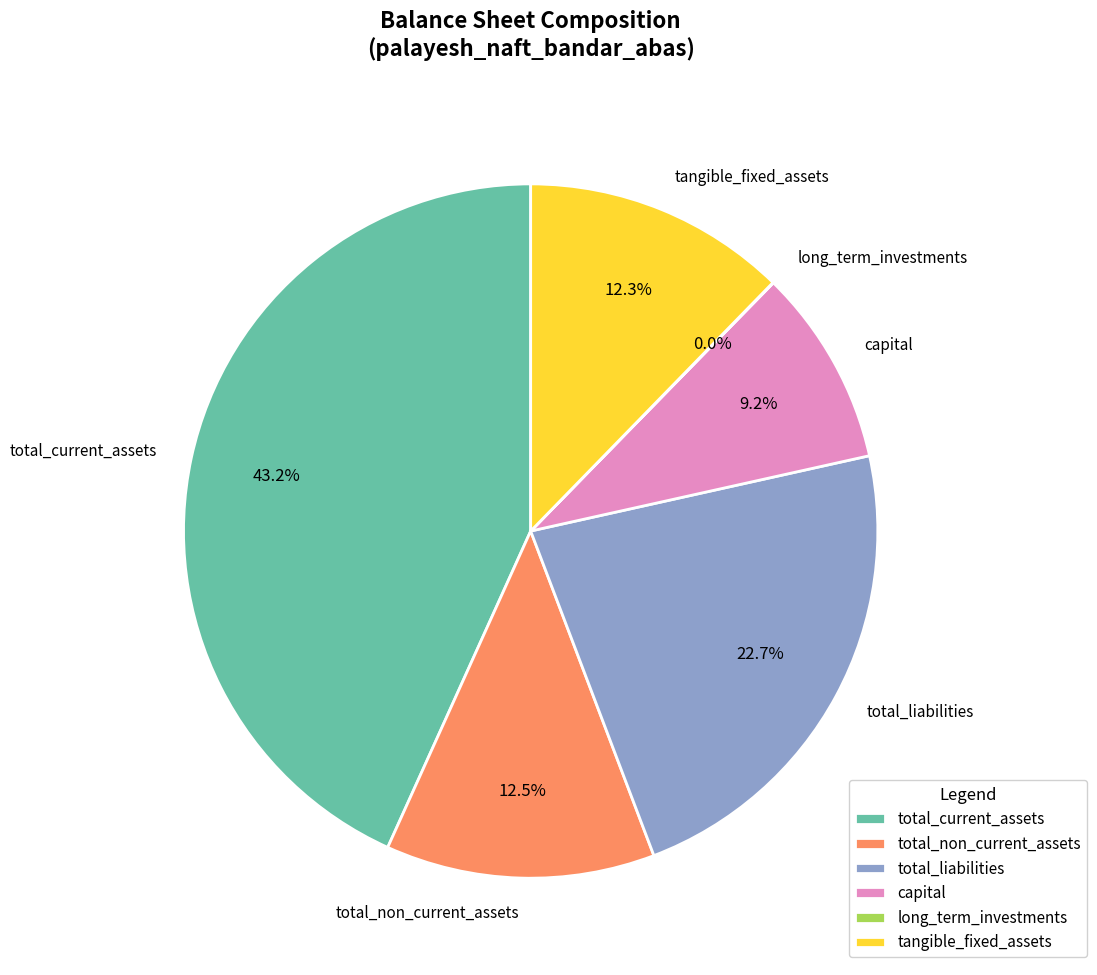

What is the largest slice in the pie chart?

total_current_assets